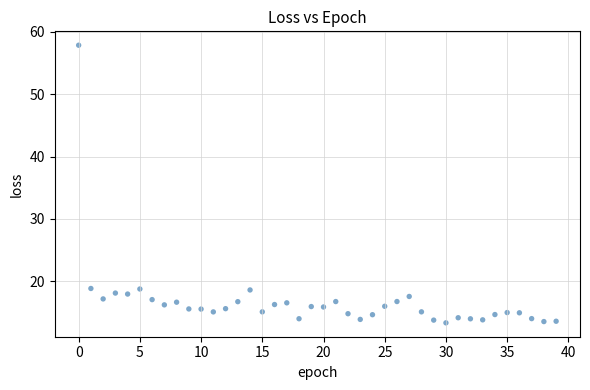

What is the range of Y values (max minus min)?

44.6